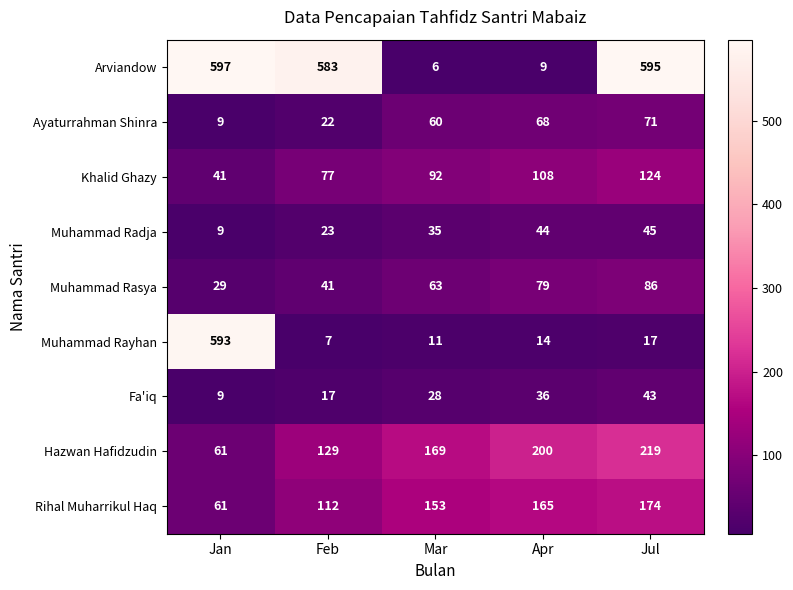

What is the approximate value of Muhammad Rasya at Jan, to the nearest 5?

30